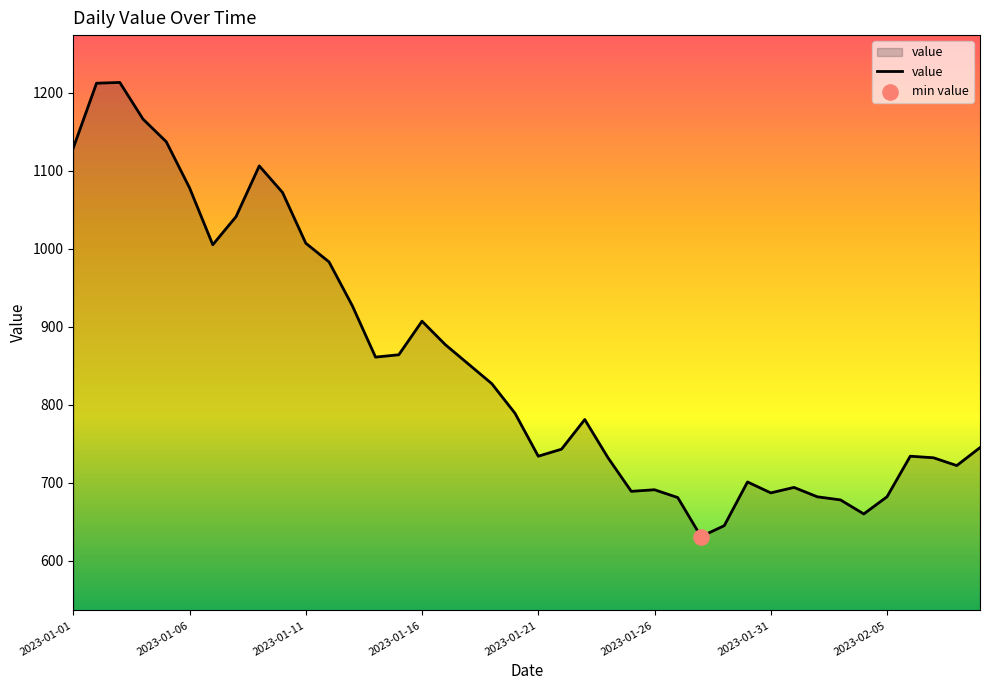

What is the greatest value displayed?

1213